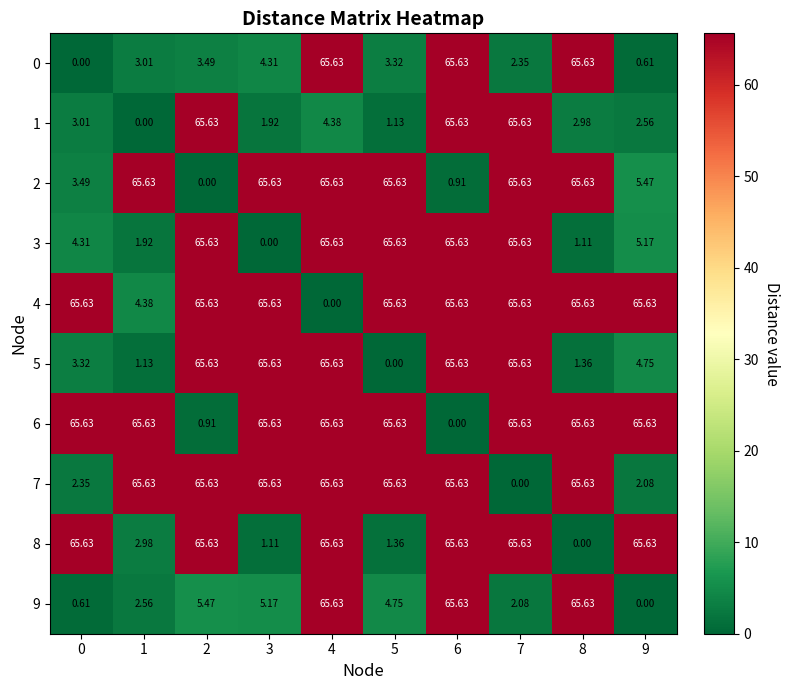

Is the value of 4 at 3 greater than the value of 7 at 9?

Yes